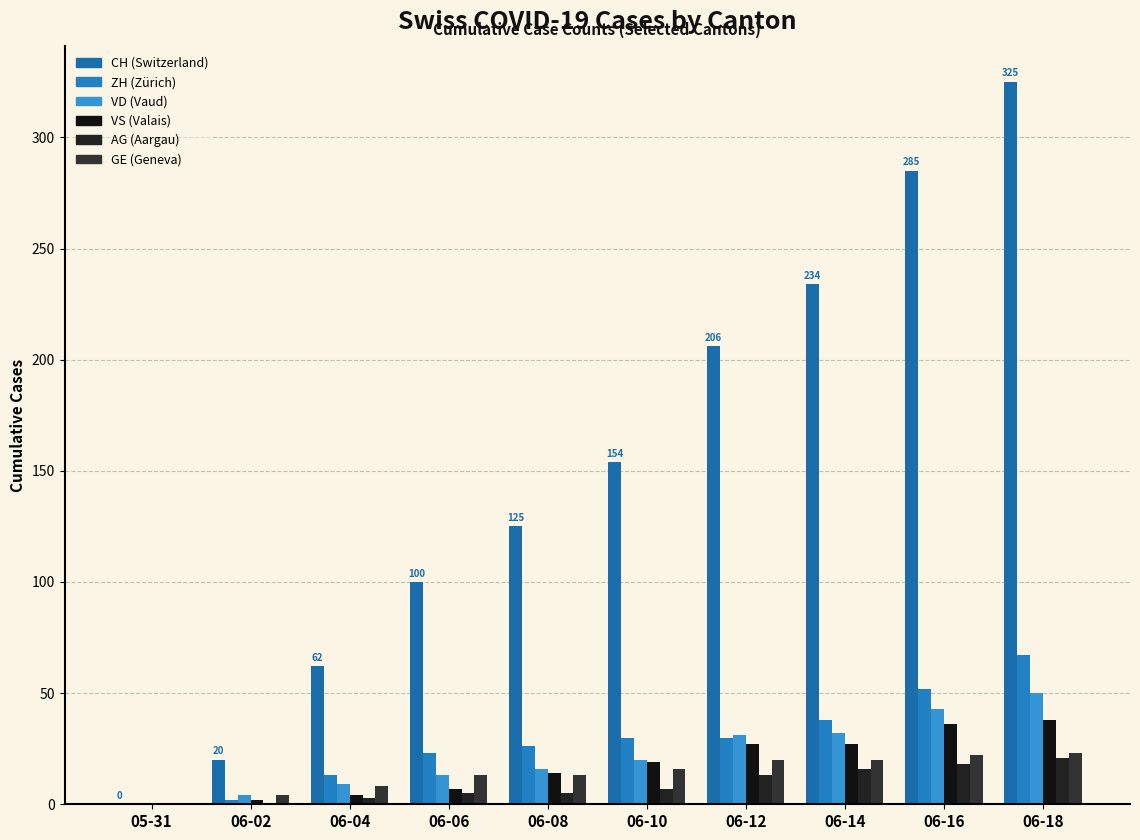

Count the number of categories in the chart.

10